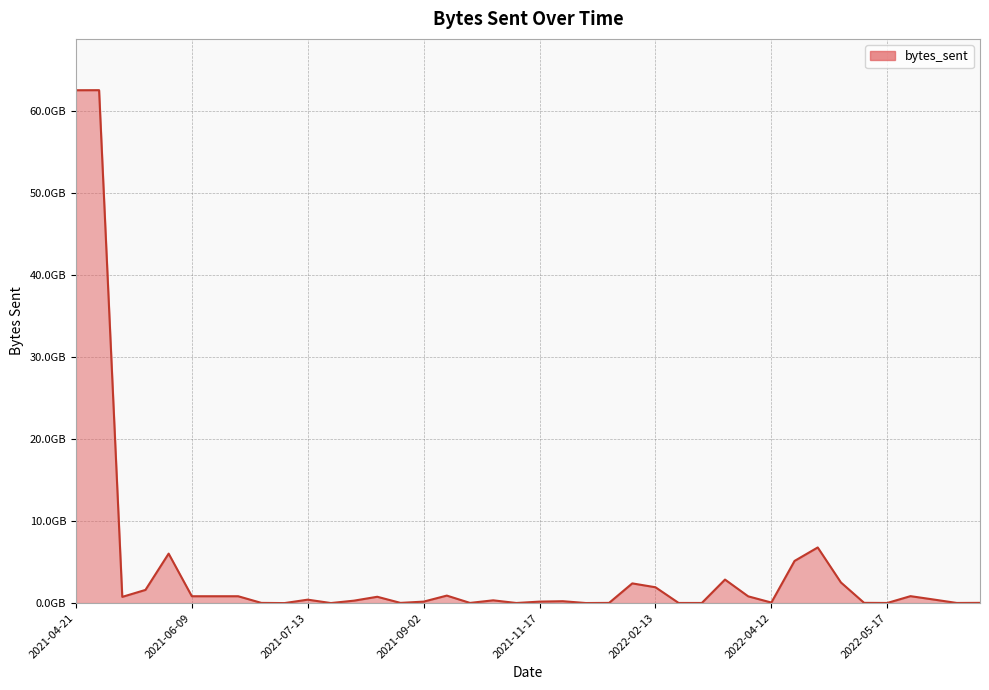

Rank the categories by value from highest to lowest.

2021-04-25, 2021-04-21, 2022-04-14, 2021-05-10, 2022-04-13, 2022-03-28, 2022-04-16, 2022-02-03, 2022-02-13, 2021-05-08, 2021-09-09, 2022-06-04, 2021-06-09, 2021-06-10, 2021-06-16, 2022-03-31, 2021-08-02, 2021-05-07, 2022-06-09, 2021-07-13, 2021-10-08, 2021-07-26, 2021-11-23, 2021-09-02, 2021-11-17, 2022-04-12, 2022-04-26, 2022-06-27, 2021-08-26, 2021-06-19, 2021-12-20, 2021-09-18, 2022-02-16, 2022-06-26, 2022-05-17, 2022-03-24, 2021-10-12, 2021-12-02, 2021-07-16, 2021-07-02